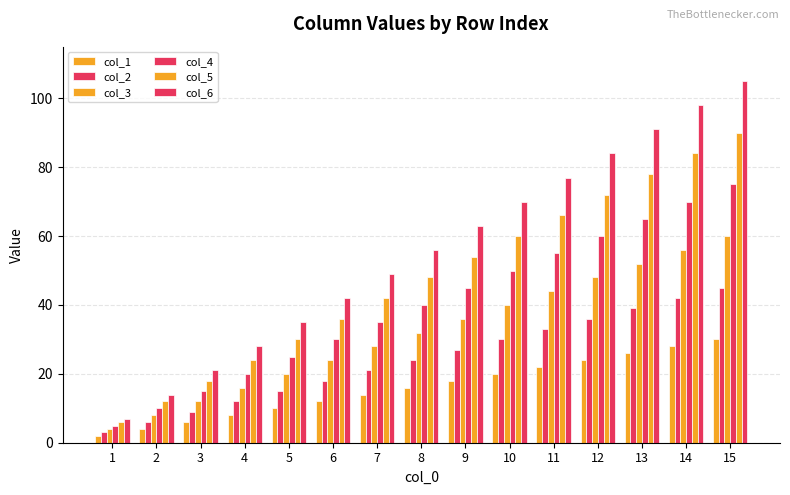

Where does the col_3 series first go above 32?

9